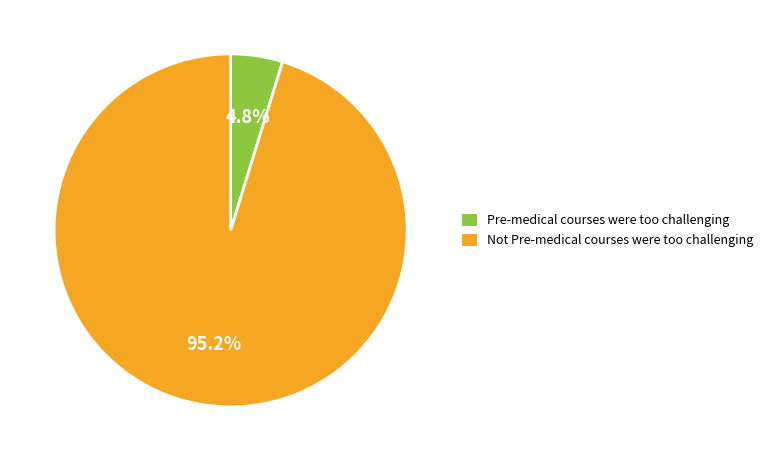

To the nearest percent, what is the combined percentage of Not Pre-medical courses were too challenging and Pre-medical courses were too challenging?

100%